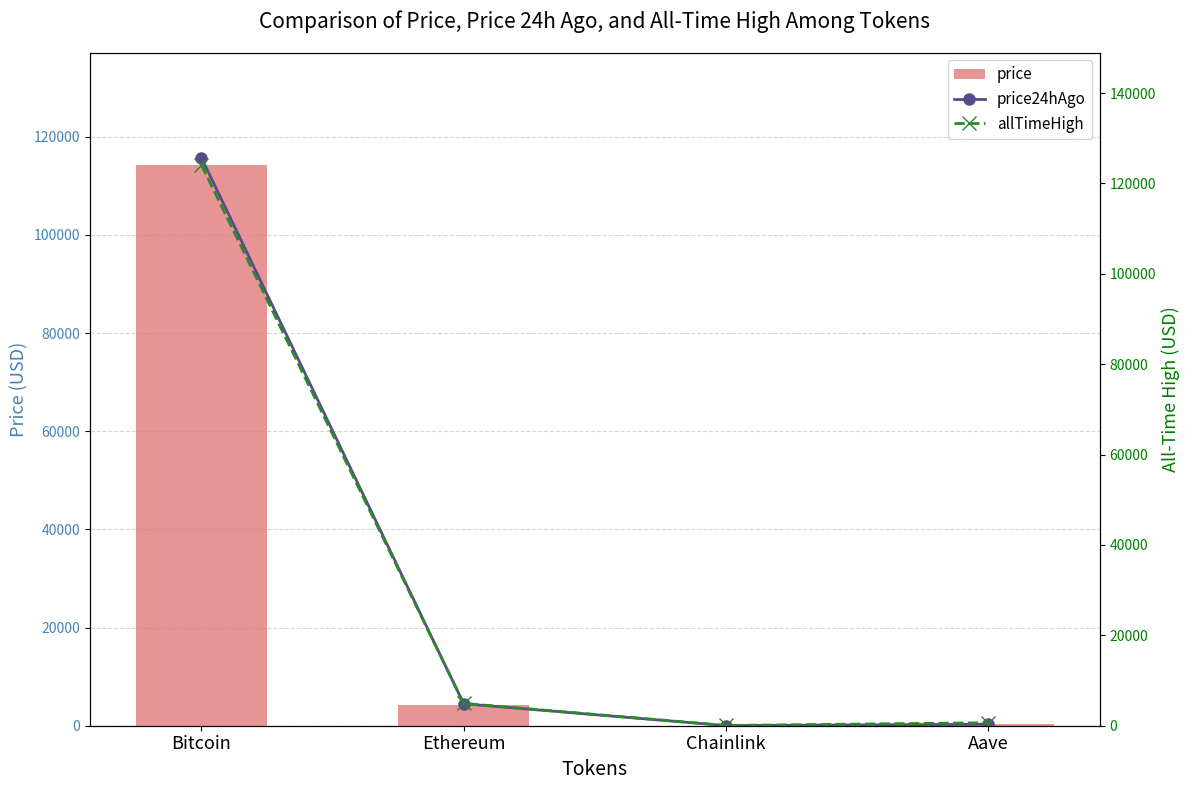

How many distinct data groups are displayed?

3